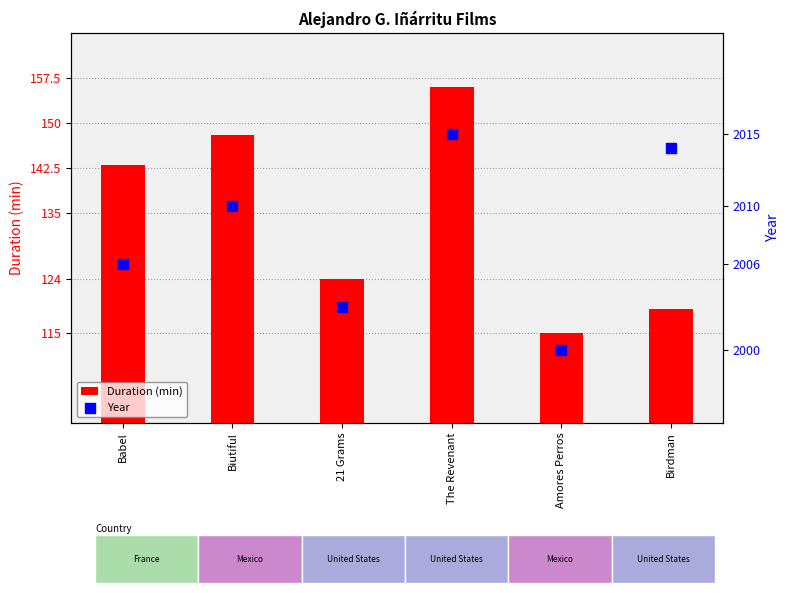

Which series has the largest total across all categories?

Year